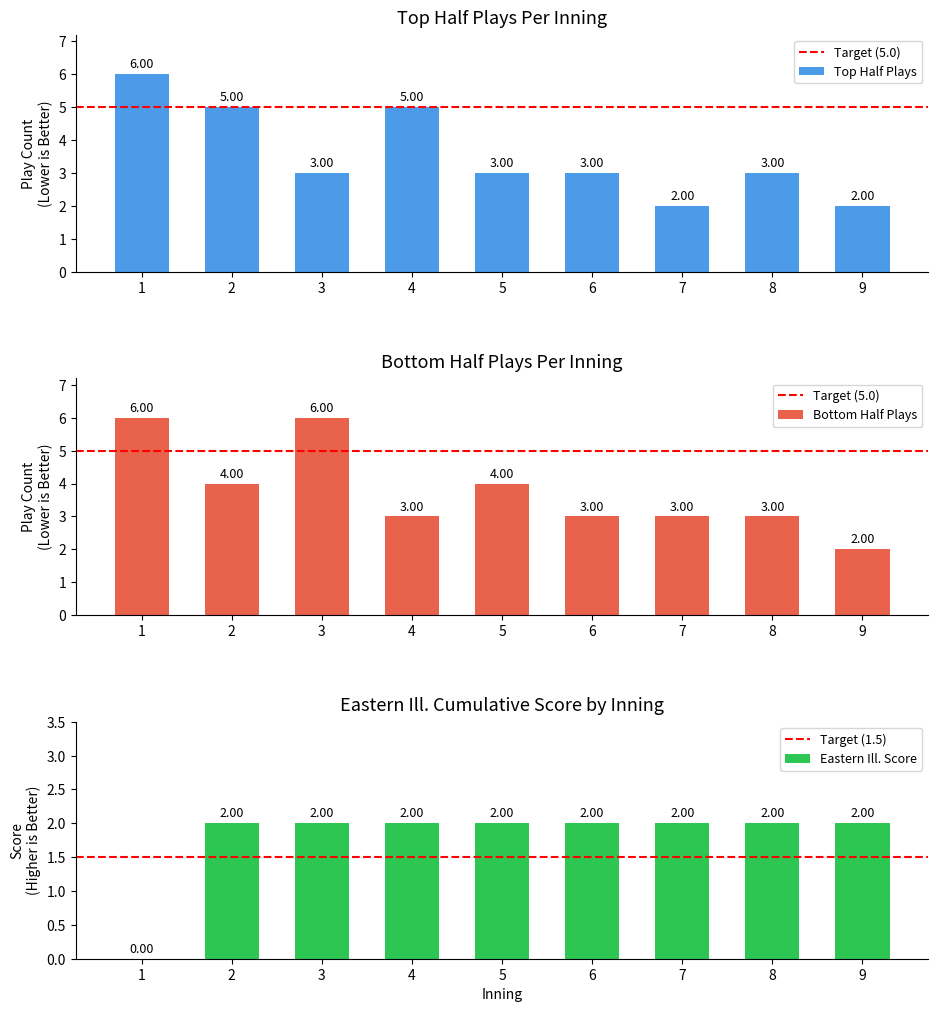

What is the difference between the top_plays values at 8 and 1?

3